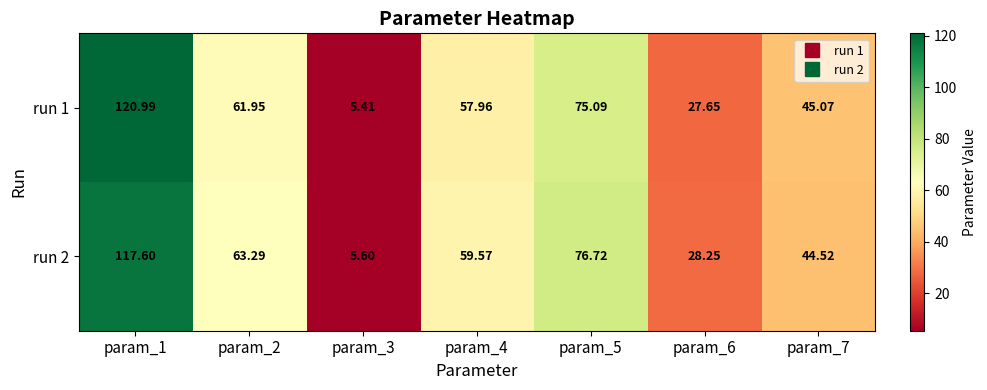

Is the value of run 2 at param_2 greater than the value of run 1 at param_6?

Yes